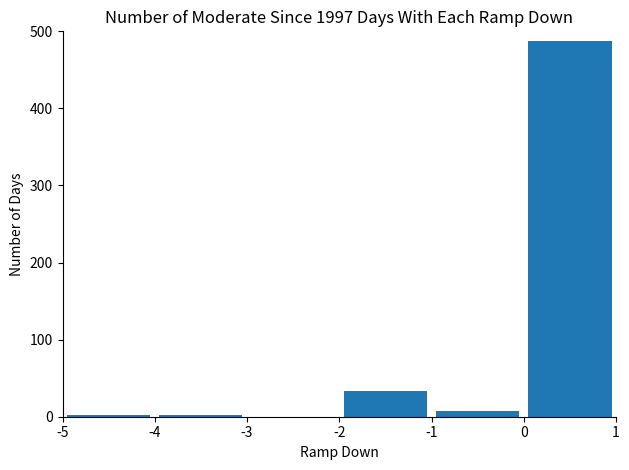

What is the maximum value shown in the chart?

487